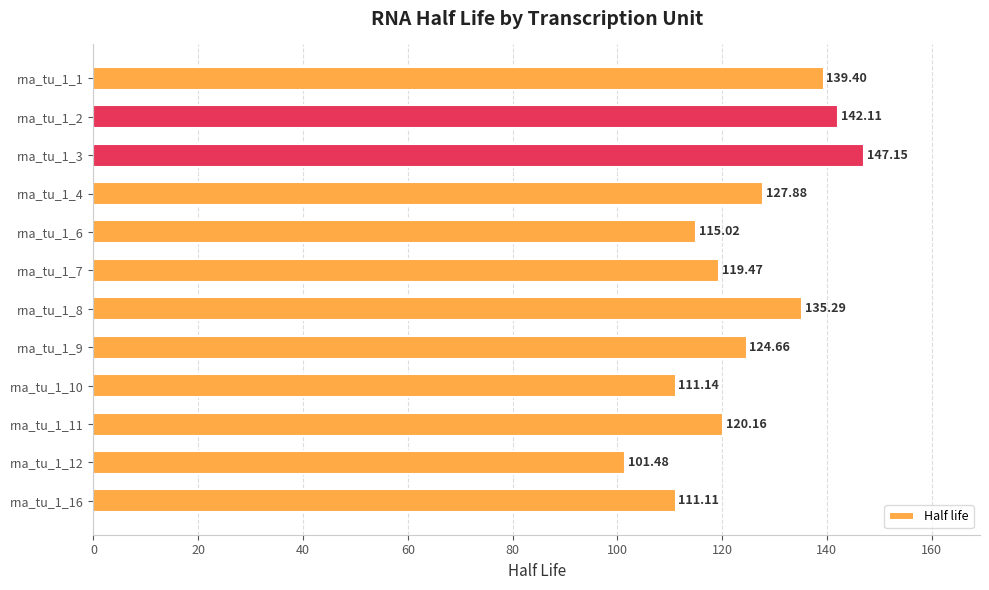

What is the average value?

124.6